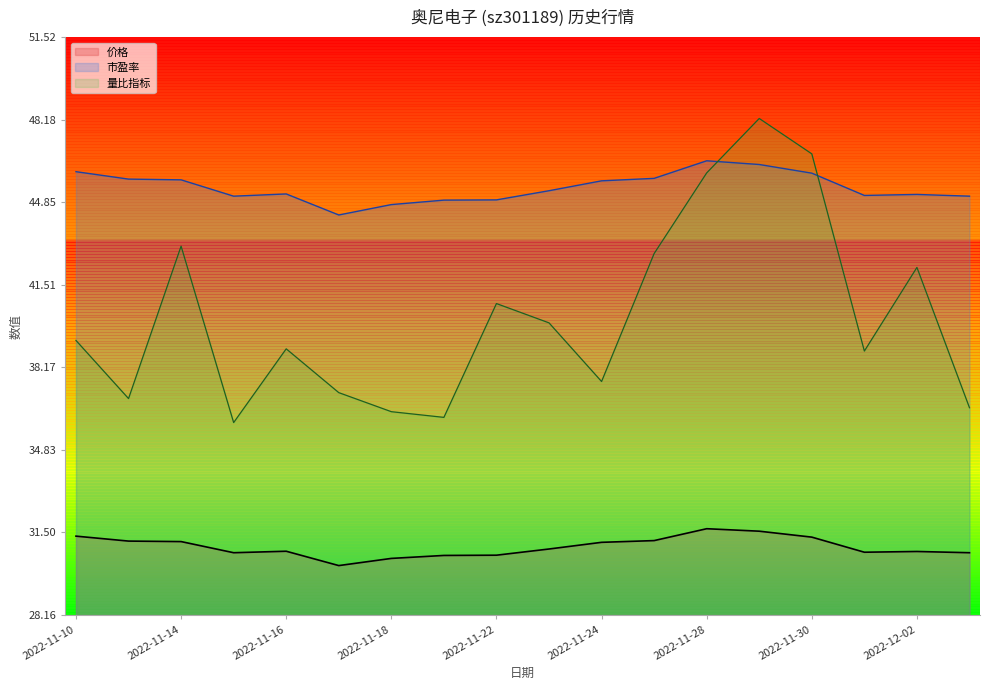

True or false: 市盈率 and 价格 intersect in this chart.

False